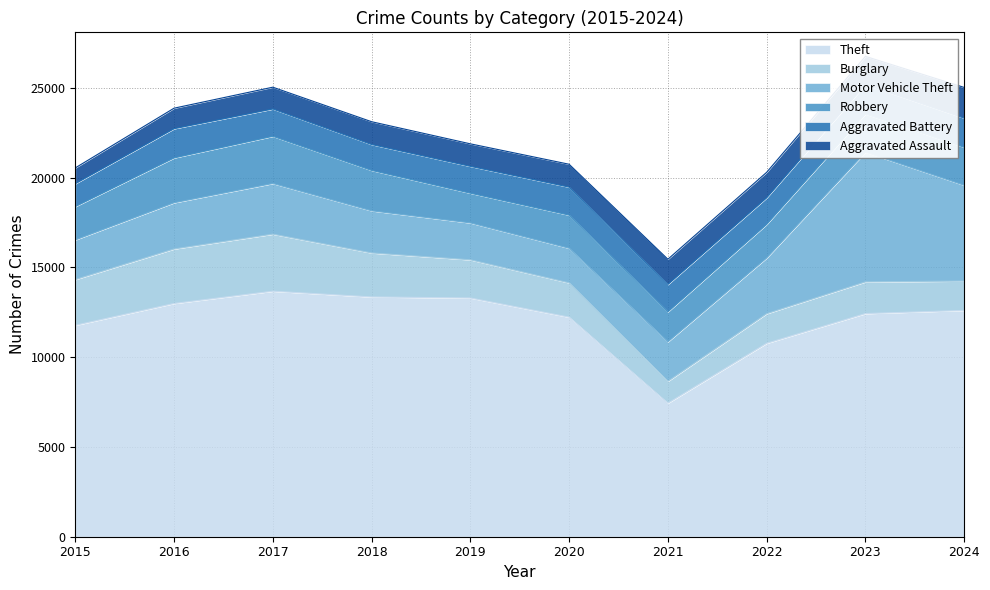

Is it true that Burglary equals 2987 at 2019?

False